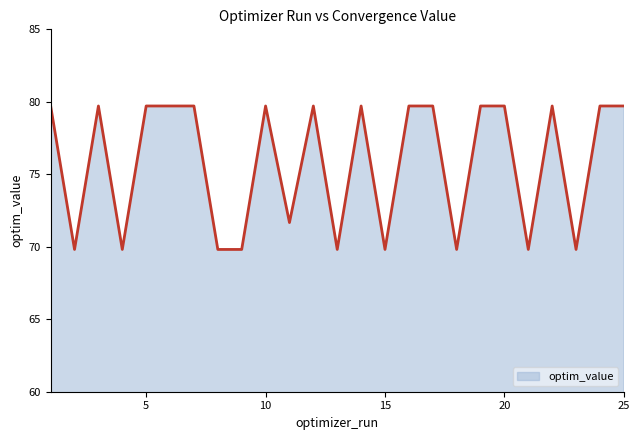

What is the difference between the maximum and minimum values?

9.9